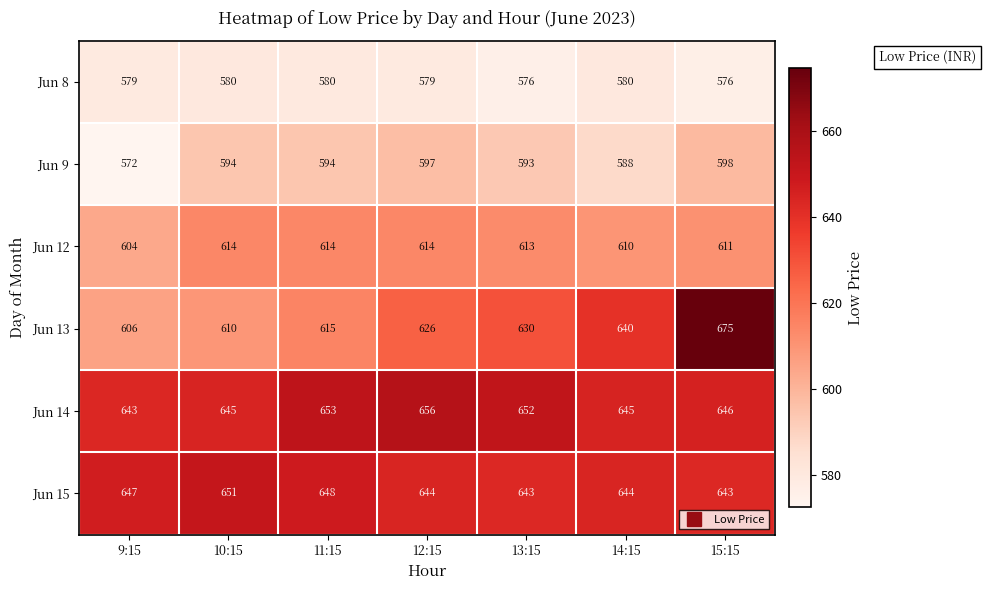

What is the sum of the Jun 15 values at 15:15 and 9:15?

1290